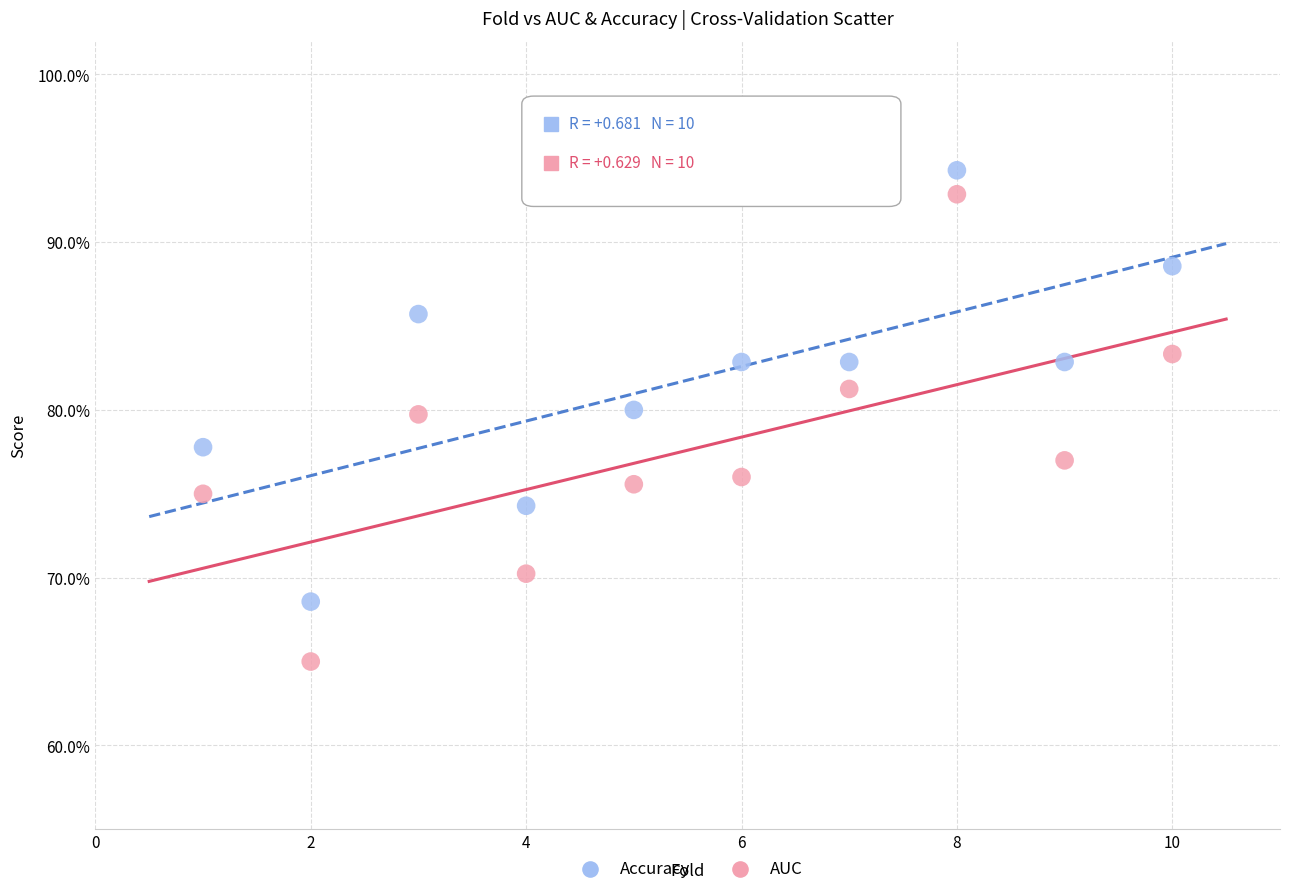

Which series reaches the minimum Y coordinate?

AUC